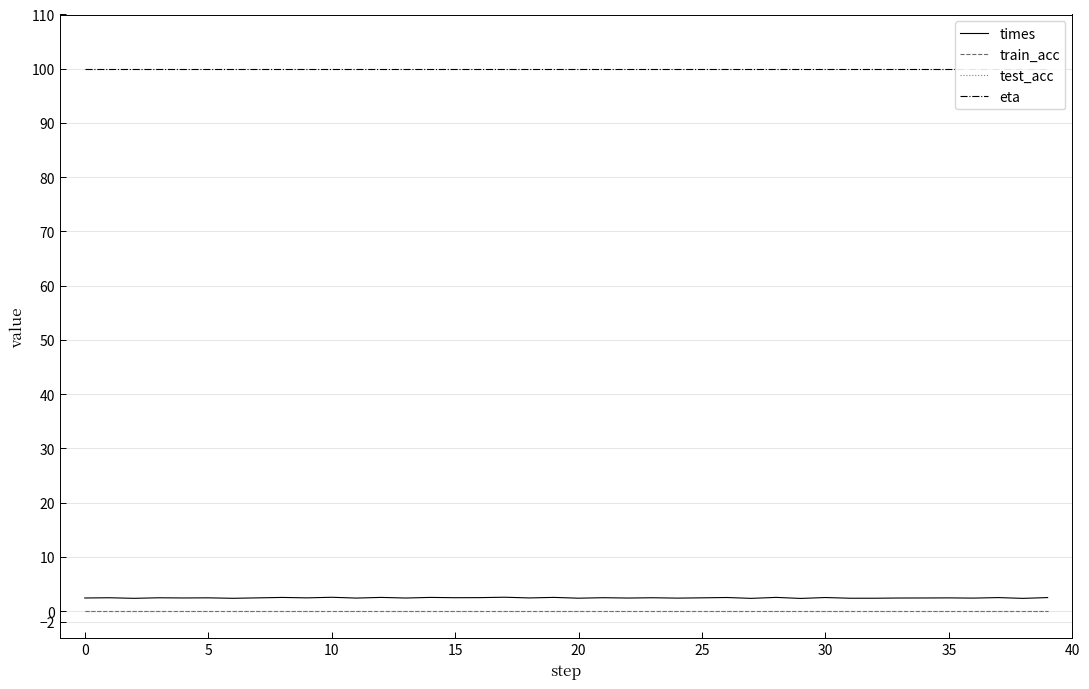

True or false: eta has a value of 59.9 at 0.

False